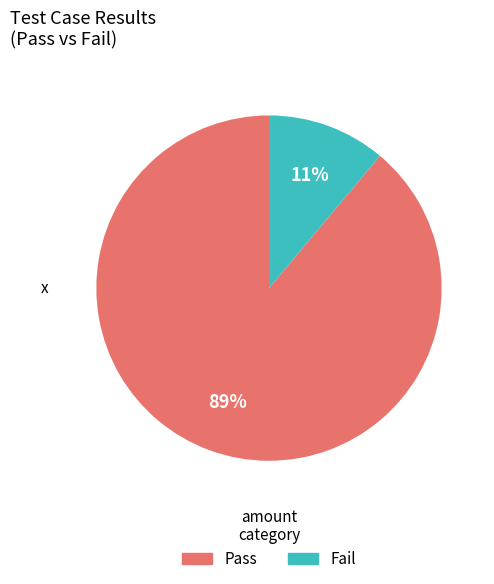

Combined, do Pass and Fail account for over 50%?

Yes